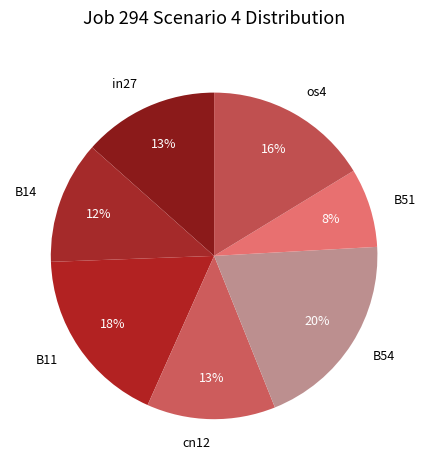

Is the sum of B11 and in27 greater than half?

No